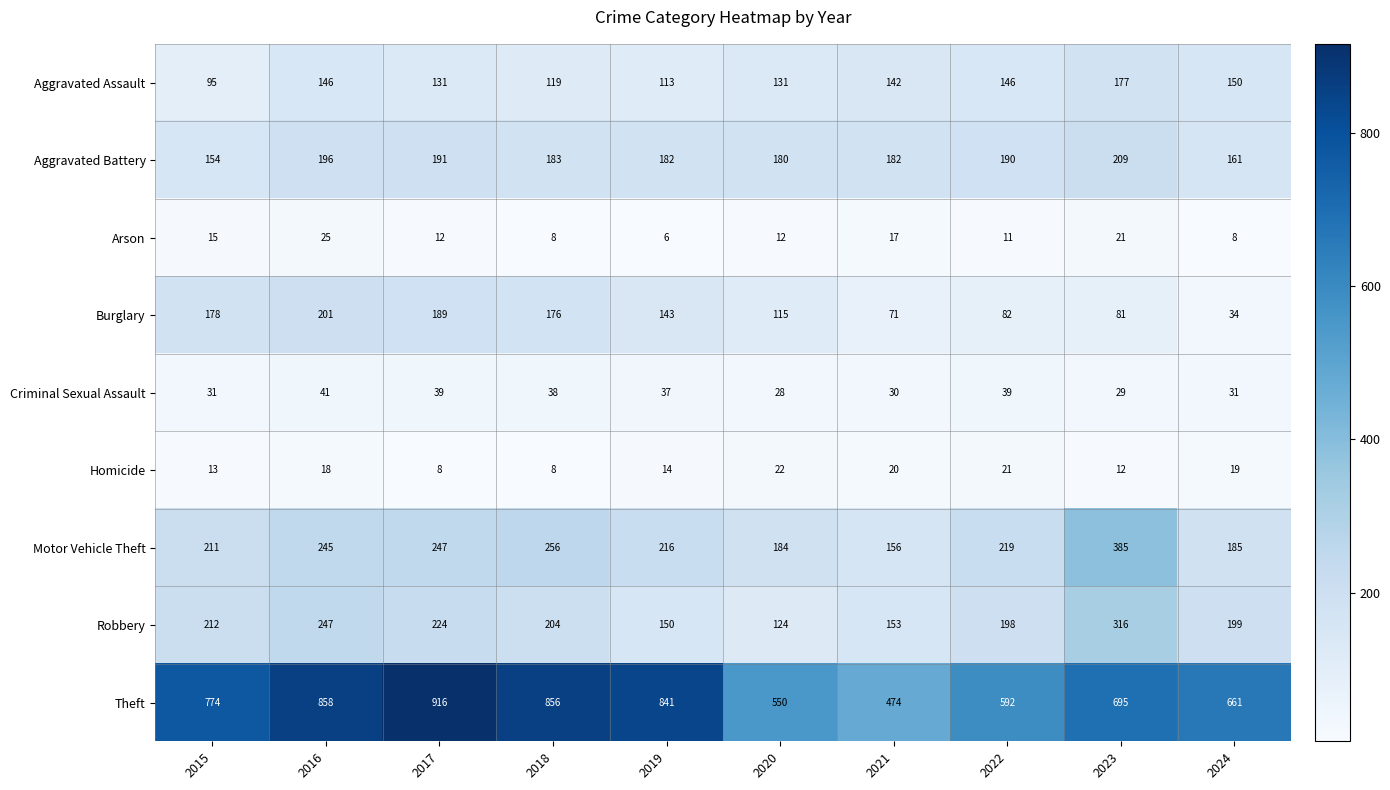

Which series changed the most between 2016 and 2018?

Robbery